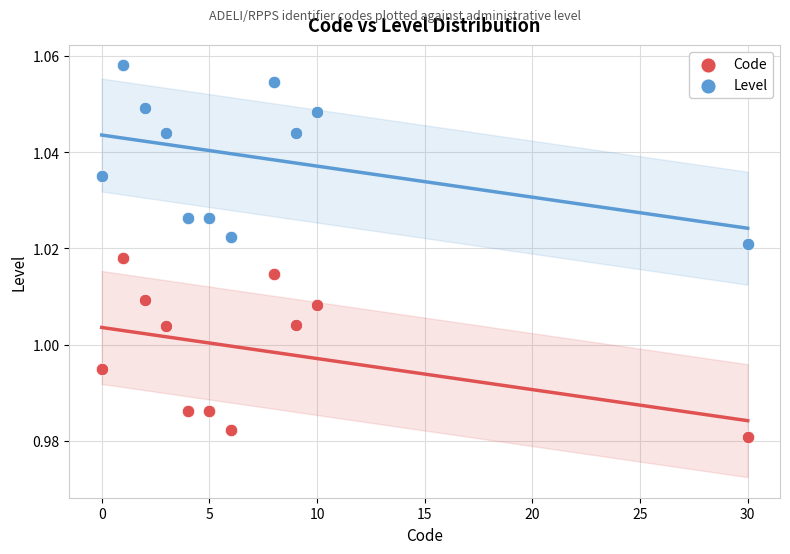

Across all data points, what is the range of X values (max minus min)?

30.0